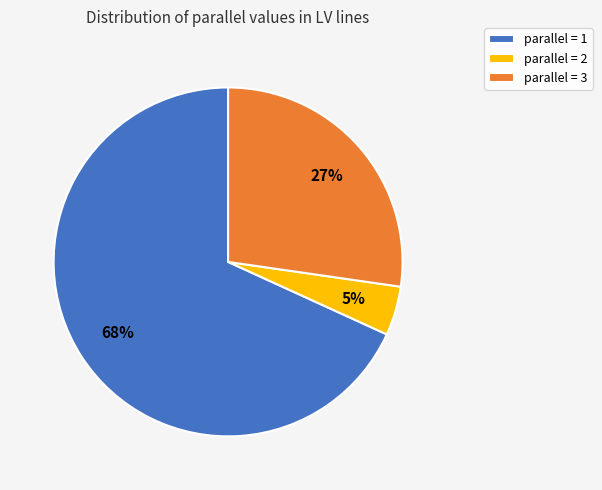

Which slice is the largest?

parallel = 1